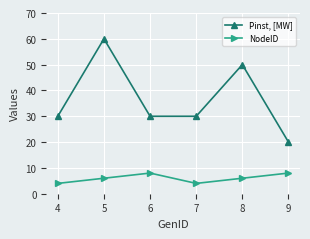

True or false: NodeID has more than 0 interior local peaks.

True